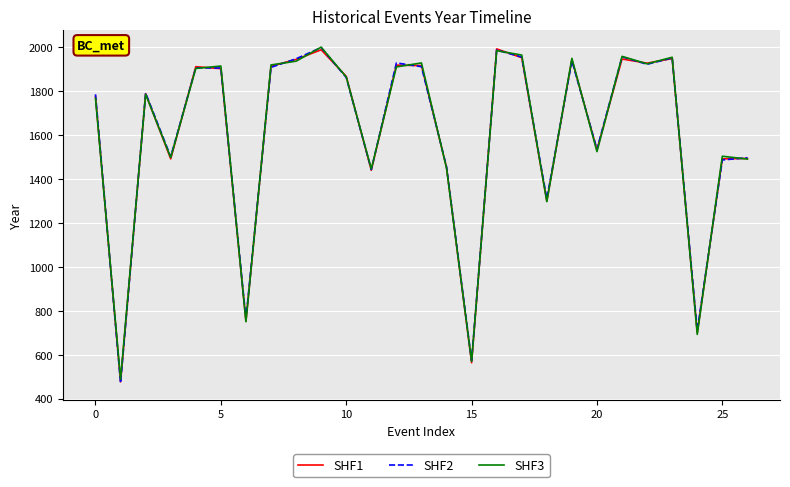

Which series ends up on top after the final intersection of SHF1 and SHF2?

SHF2